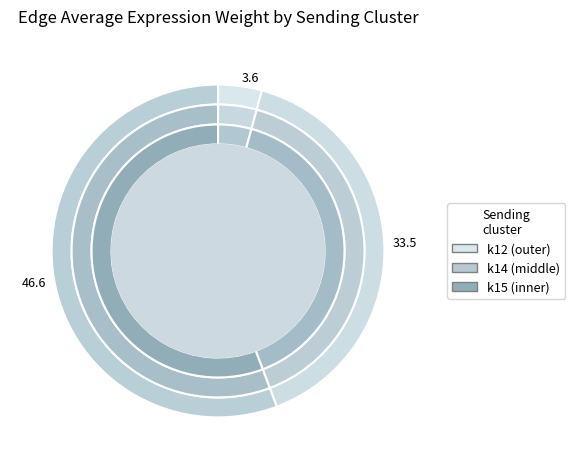

Which slice represents more than half of the pie?

k15